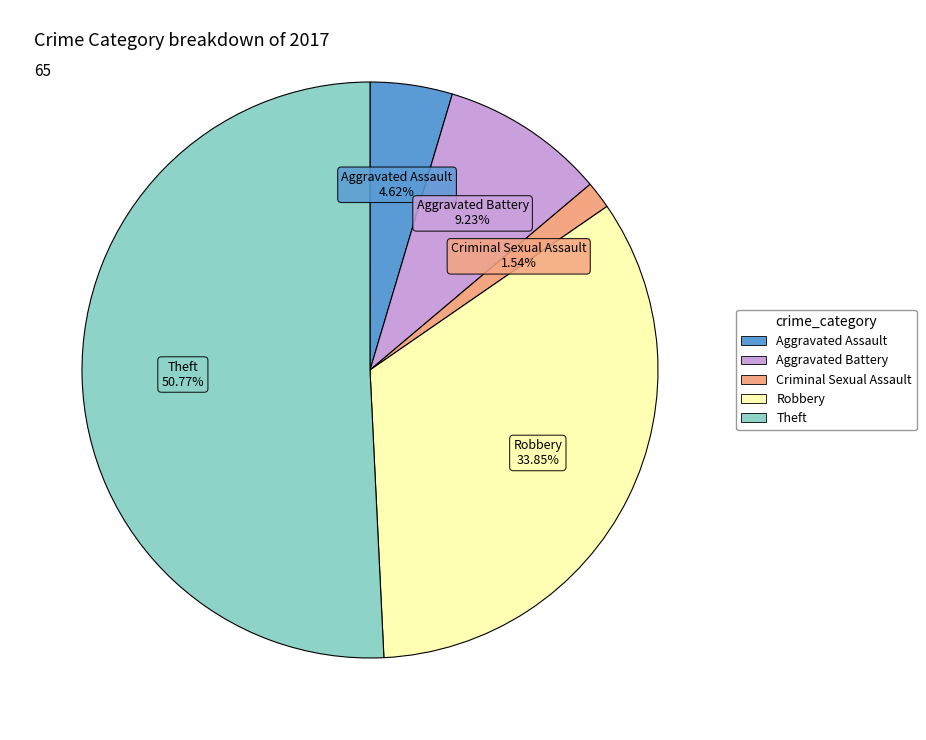

Between Criminal Sexual Assault and Robbery, which is larger?

Robbery